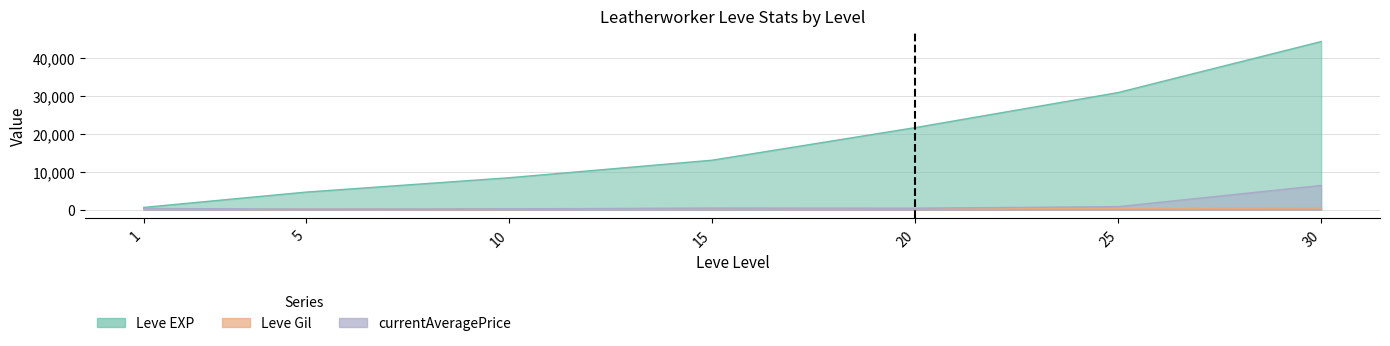

What is the average value of the currentAveragePrice series?

1272.8